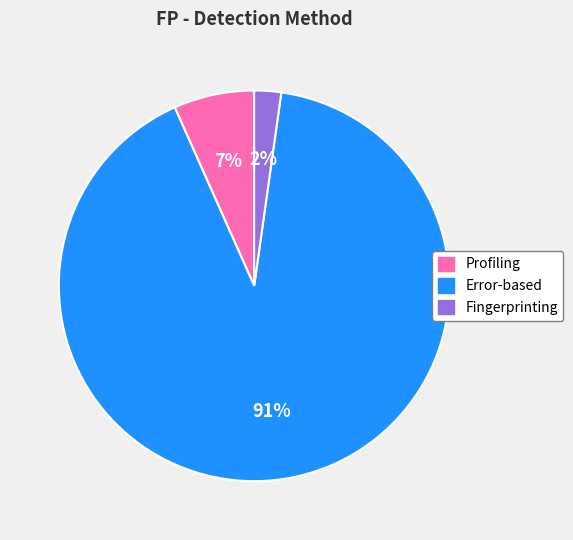

True or false: Error-based accounts for 97% of the total.

False